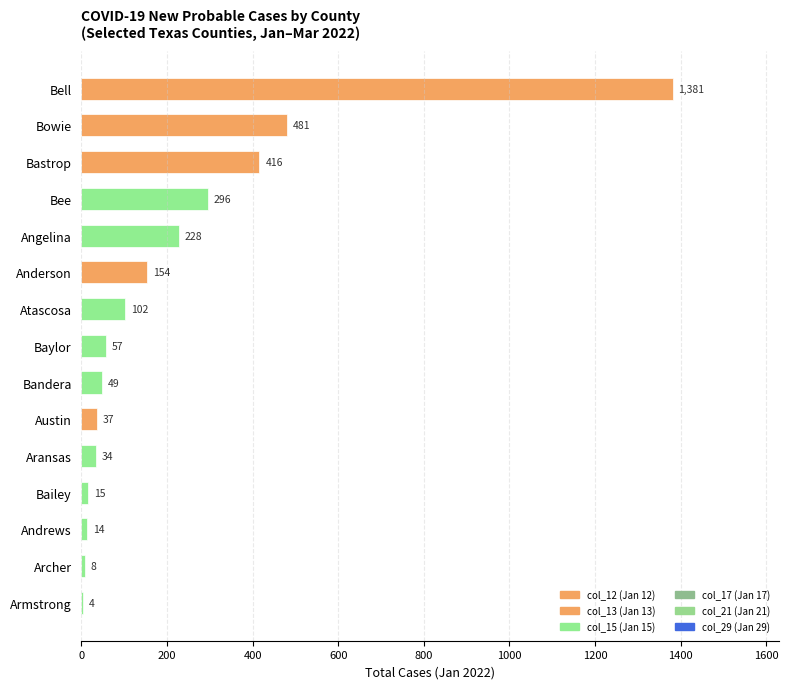

Reading top to bottom, transcribe all the data shown in this chart.

Bell=1381	Bowie=481	Bastrop=416	Bee=296	Angelina=228	Anderson=154	Atascosa=102	Baylor=57	Bandera=49	Austin=37	Aransas=34	Bailey=15	Andrews=14	Archer=8	Armstrong=4